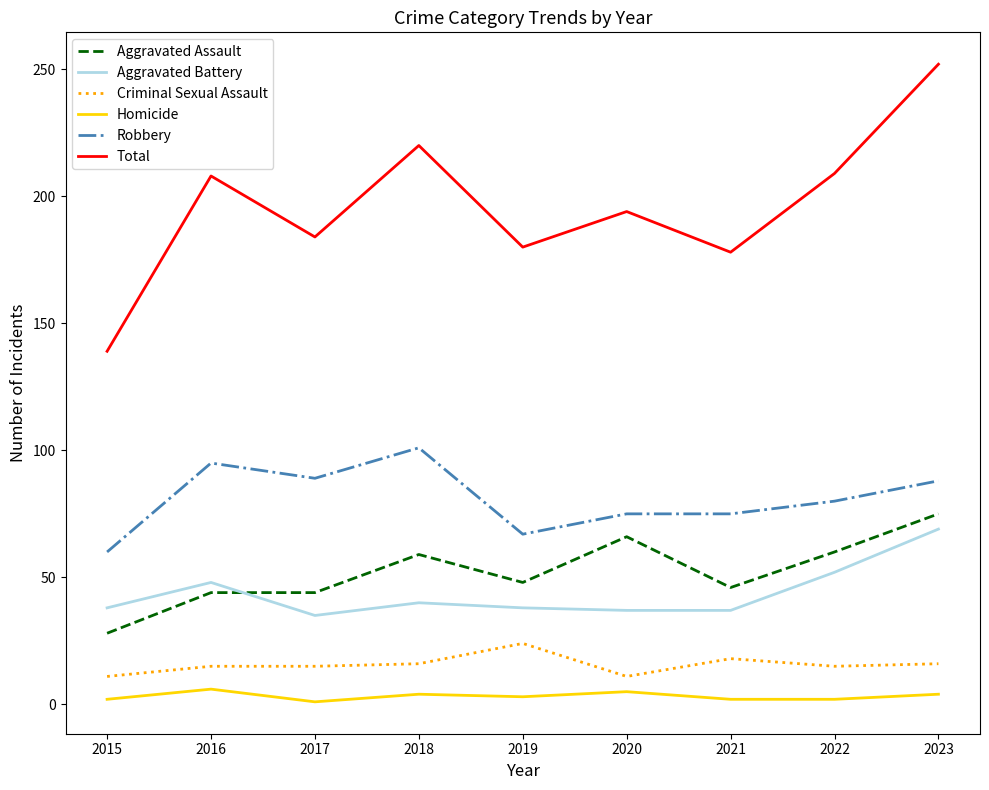

At 2021, list the series in order from largest to smallest.

Total, Robbery, Aggravated Assault, Aggravated Battery, Criminal Sexual Assault, Homicide